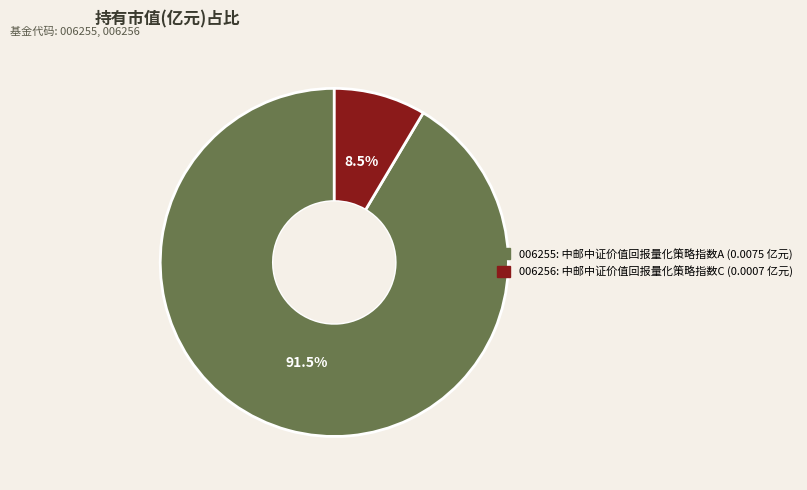

Is there a majority slice in this chart?

Yes